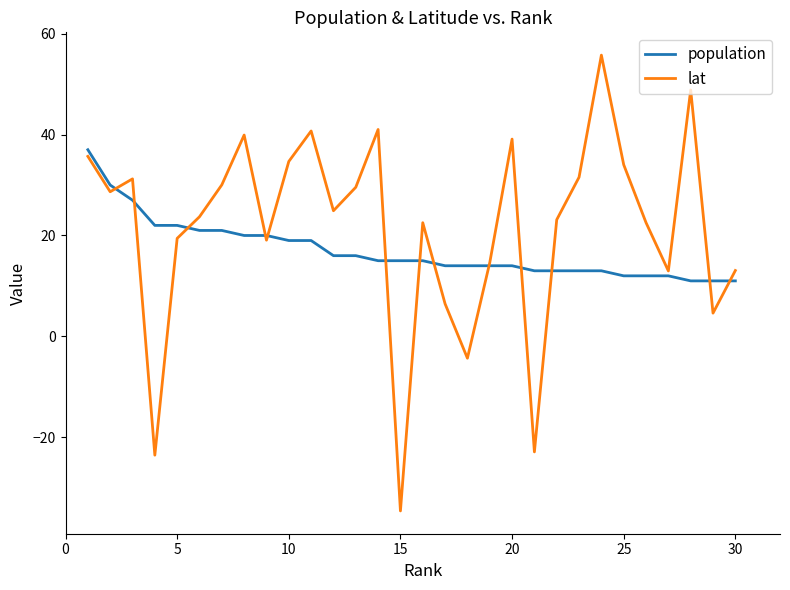

Which series has the largest range (max minus min)?

lat